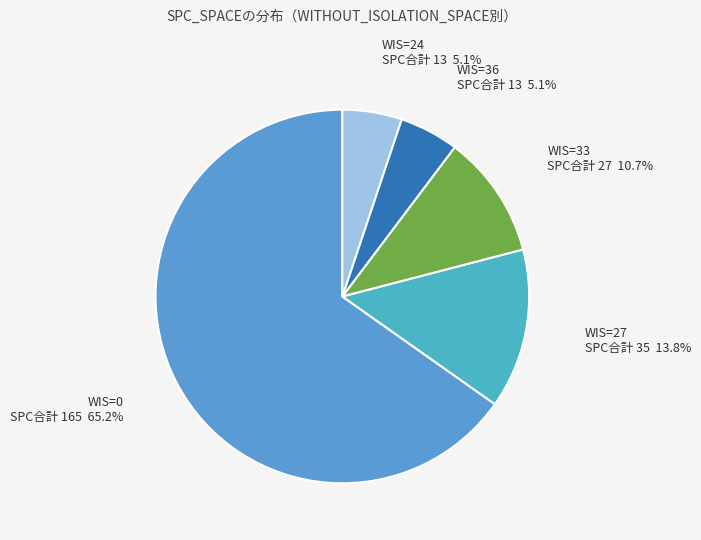

How many slices are in this pie chart?

5